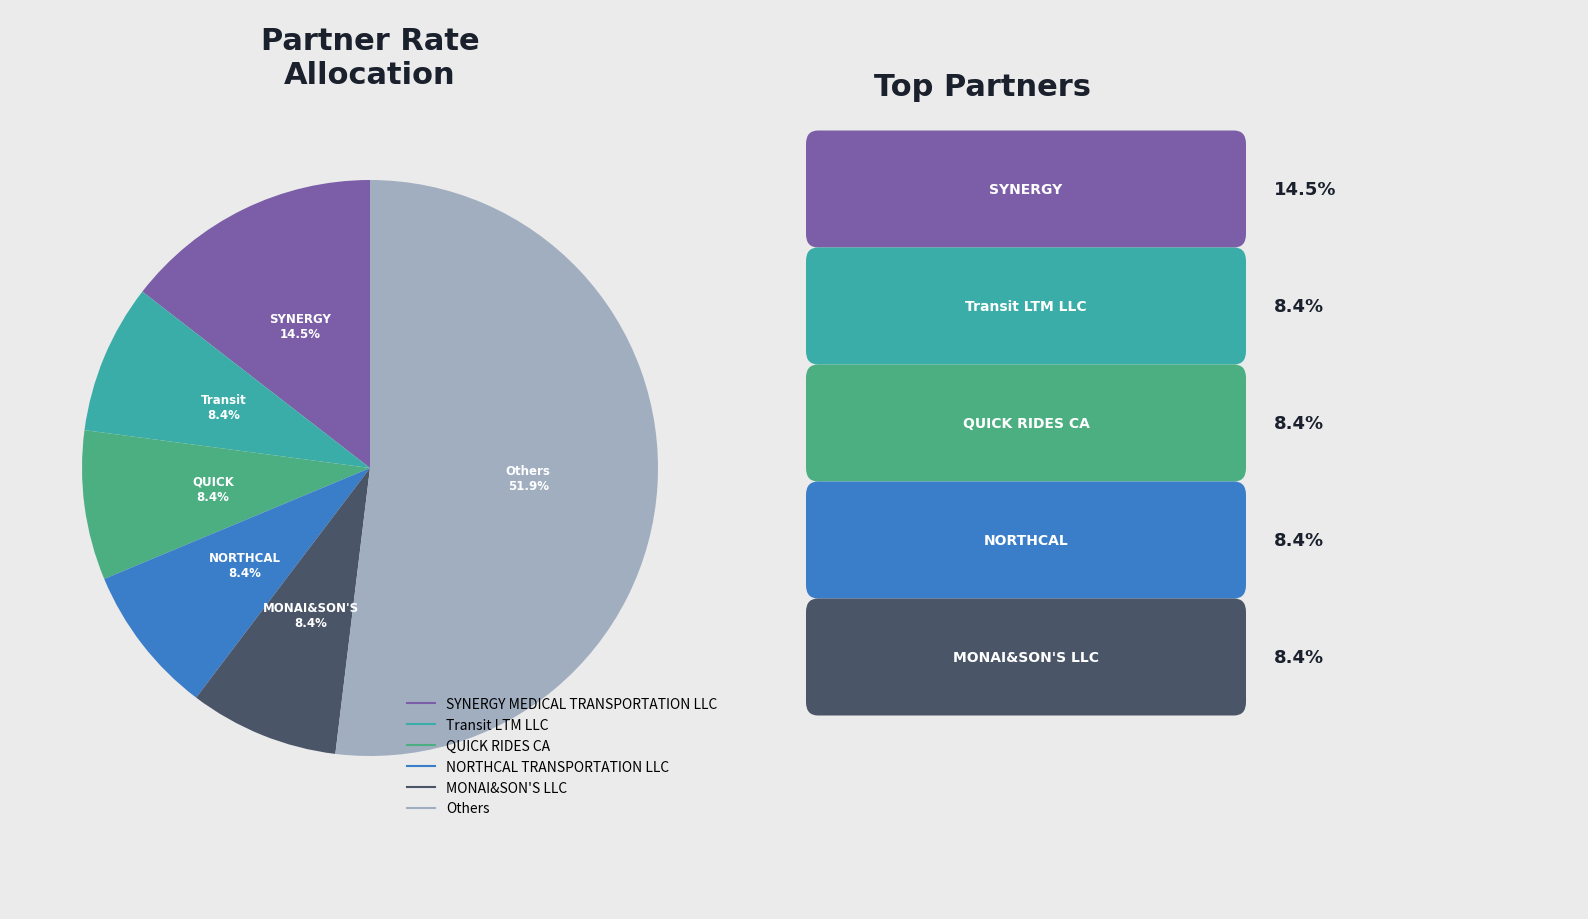

Is there any slice that represents more than half of the pie?

Yes